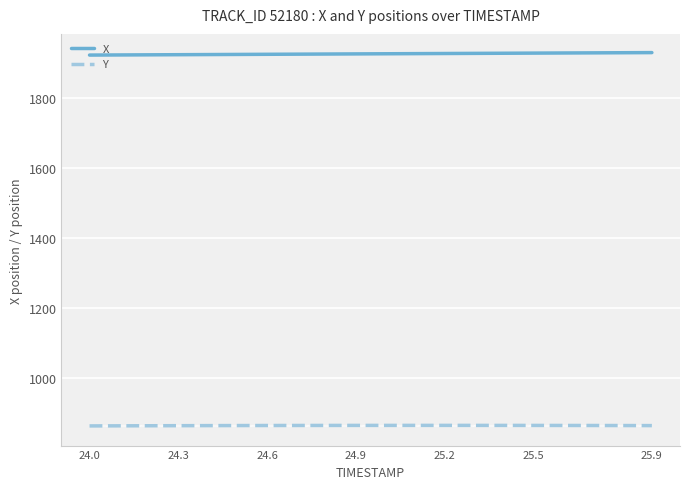

What is the smallest value displayed?

862.7